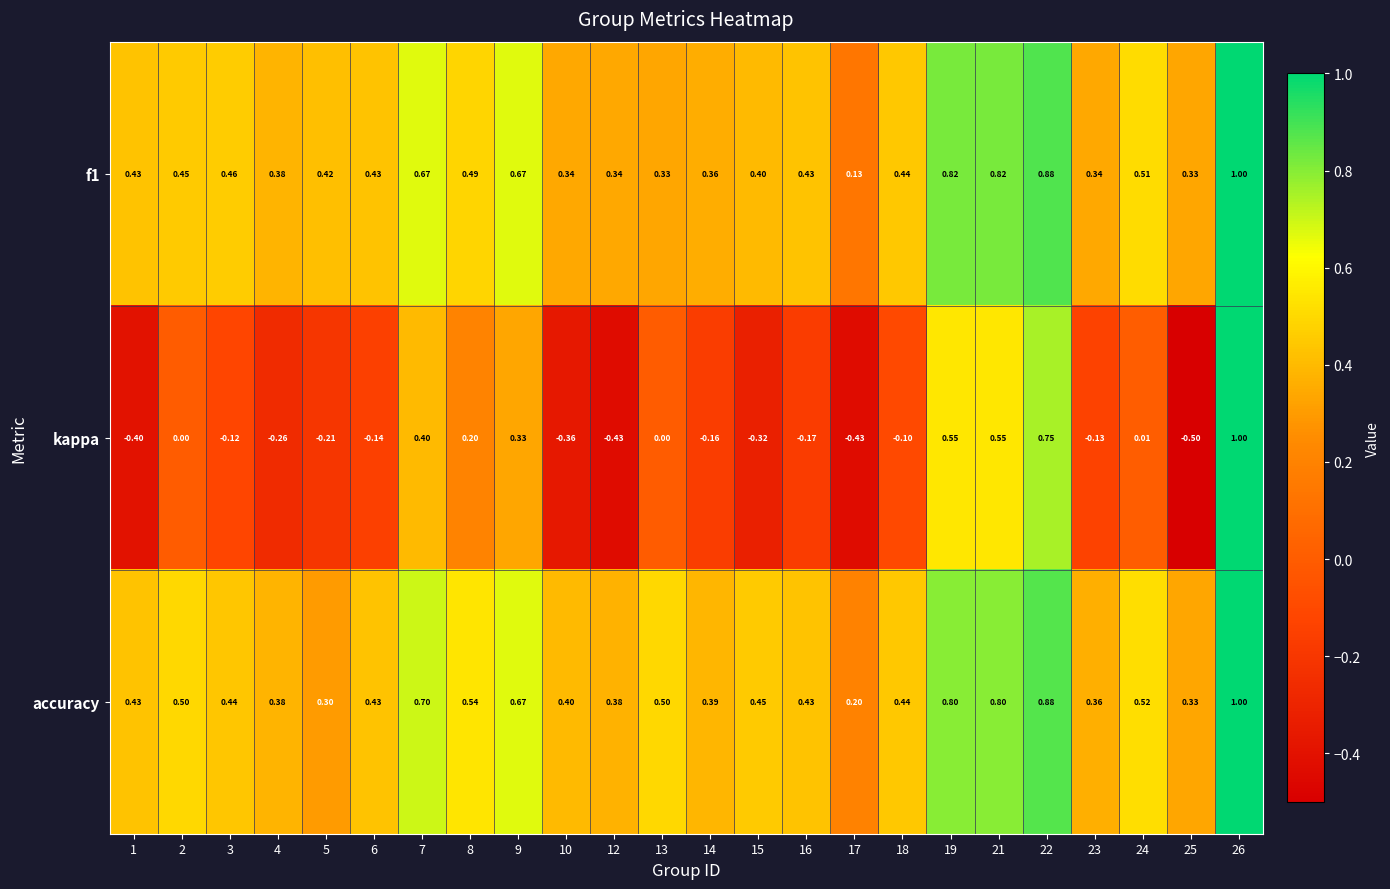

Which series has the largest total across all categories?

accuracy